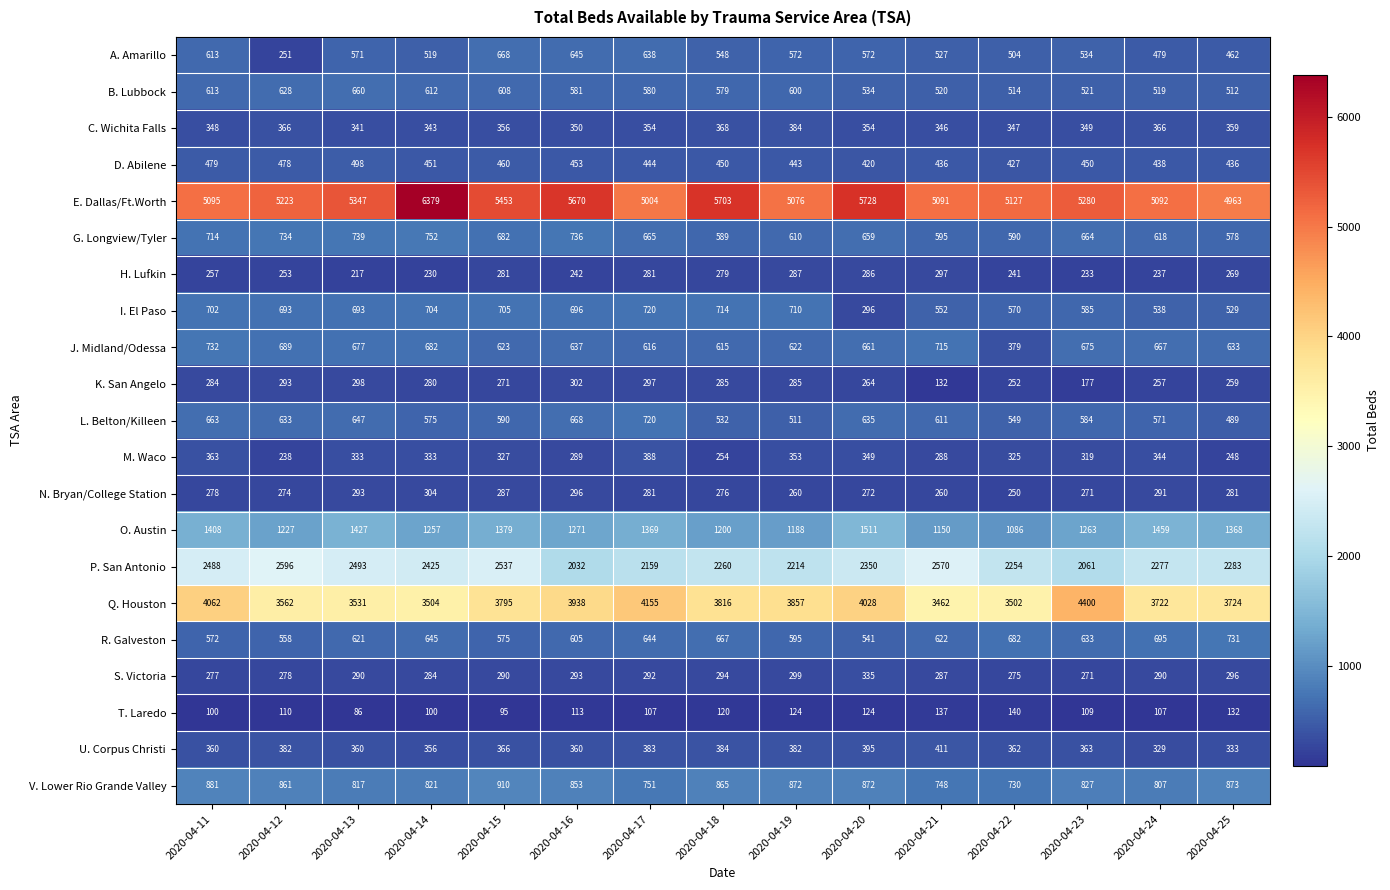

Is it true that K. San Angelo equals 302 at 2020-04-16?

True